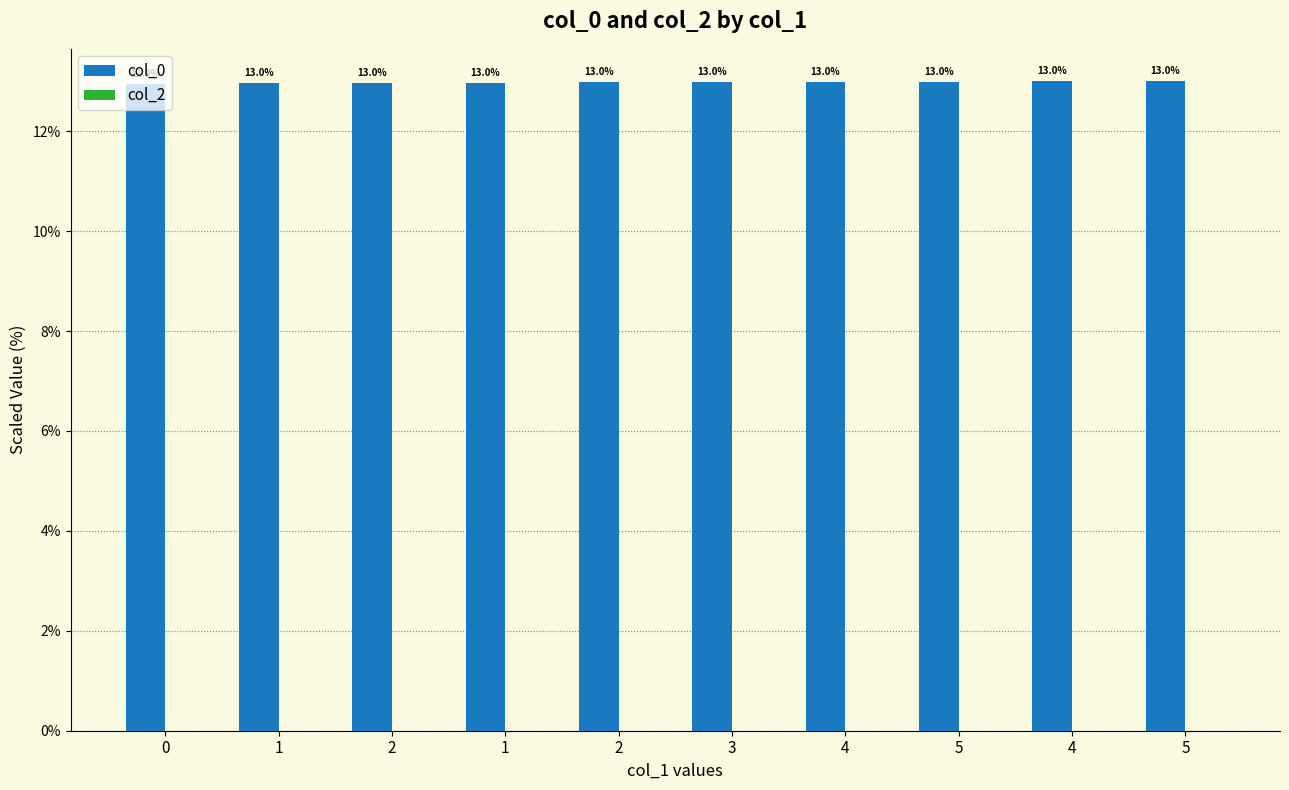

Does the chart contain stacked bars?

No